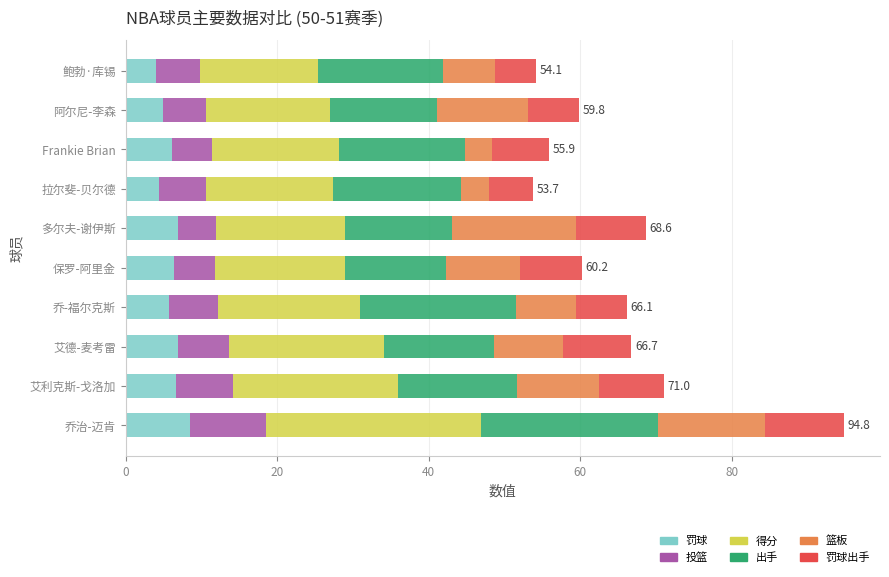

The 罚球 series shows 4.4 at 拉尔斐-贝尔德. True or false?

True